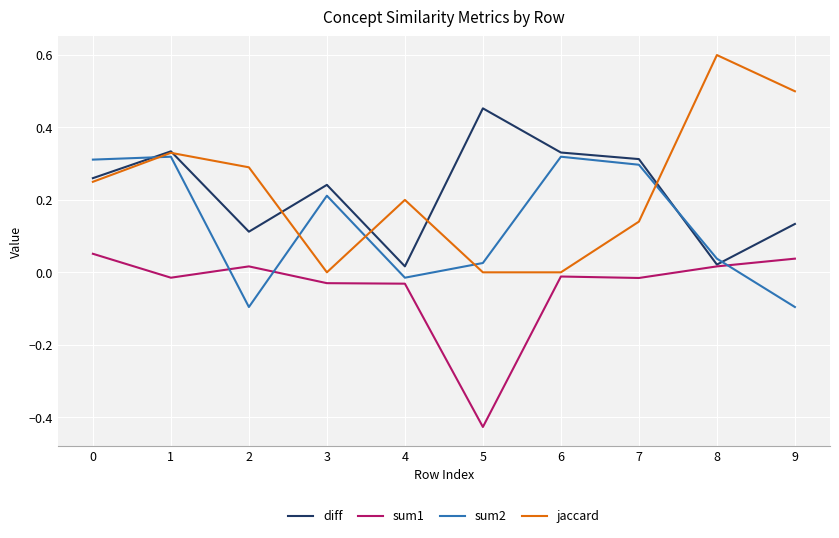

Which series ends up on top after the final intersection of sum1 and sum2?

sum1